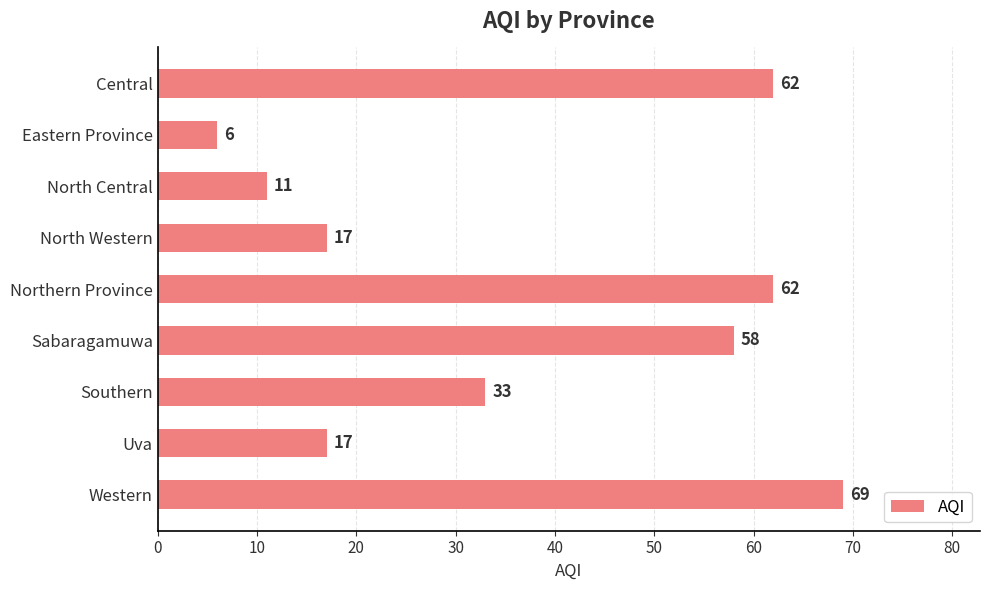

Which label corresponds to the largest value in the chart?

Western